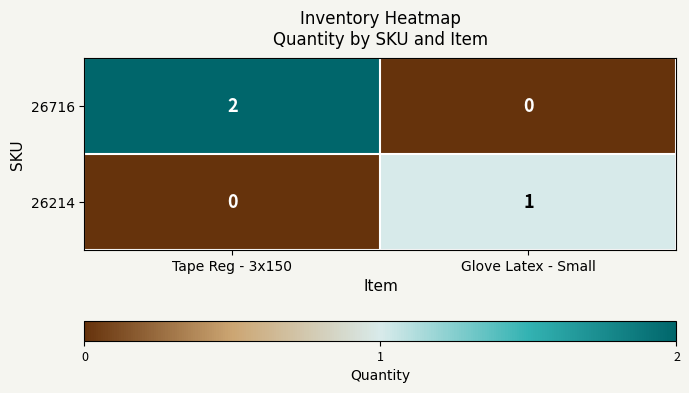

Reading right to left, list all the values displayed in this chart.

26716: Glove Latex - Small=0	Tape Reg - 3x150=2
26214: Glove Latex - Small=1	Tape Reg - 3x150=0